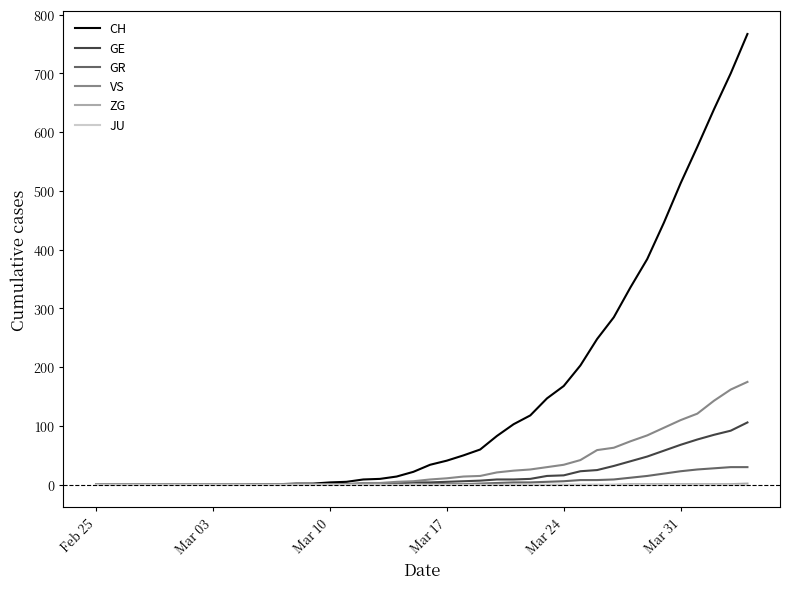

Which series has the largest total across all categories?

CH